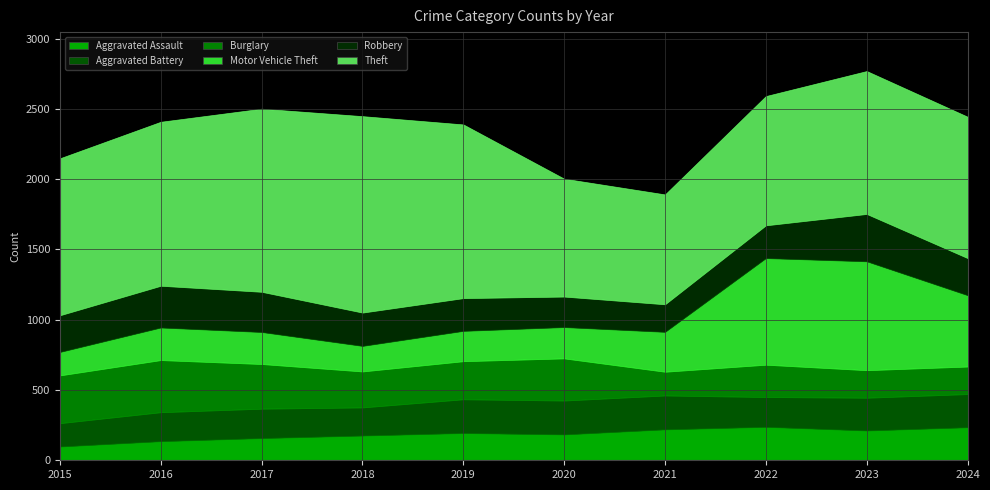

Which label corresponds to the smallest value in the chart?

2015